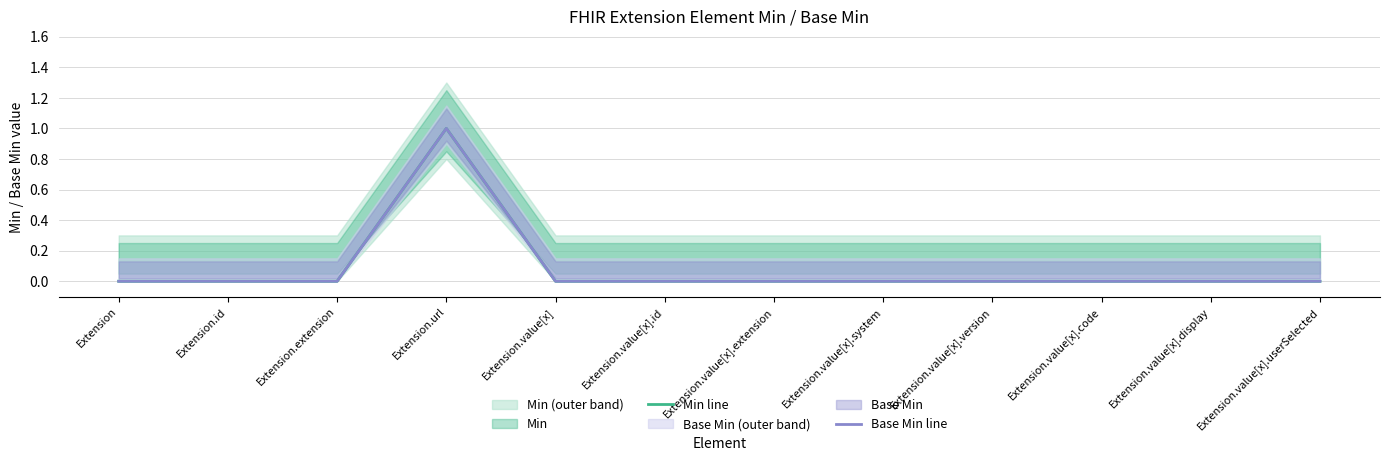

At Extension.url, list the series in order from smallest to largest.

Min line, Base Min line